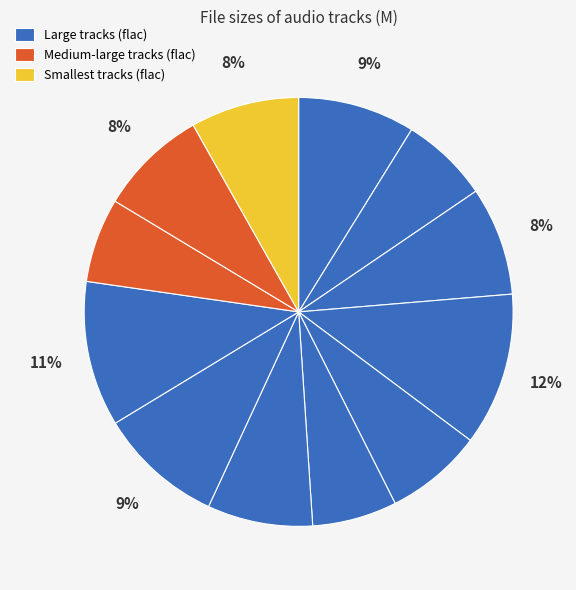

Count the number of slices in the pie.

12